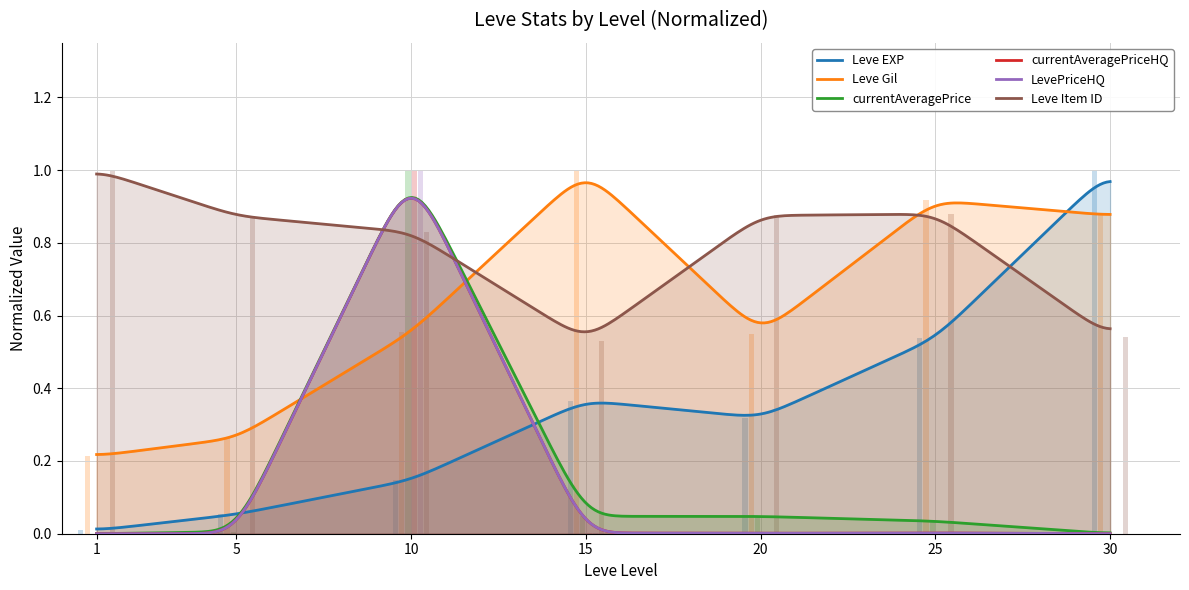

Between 20 and 5, which is larger?

20